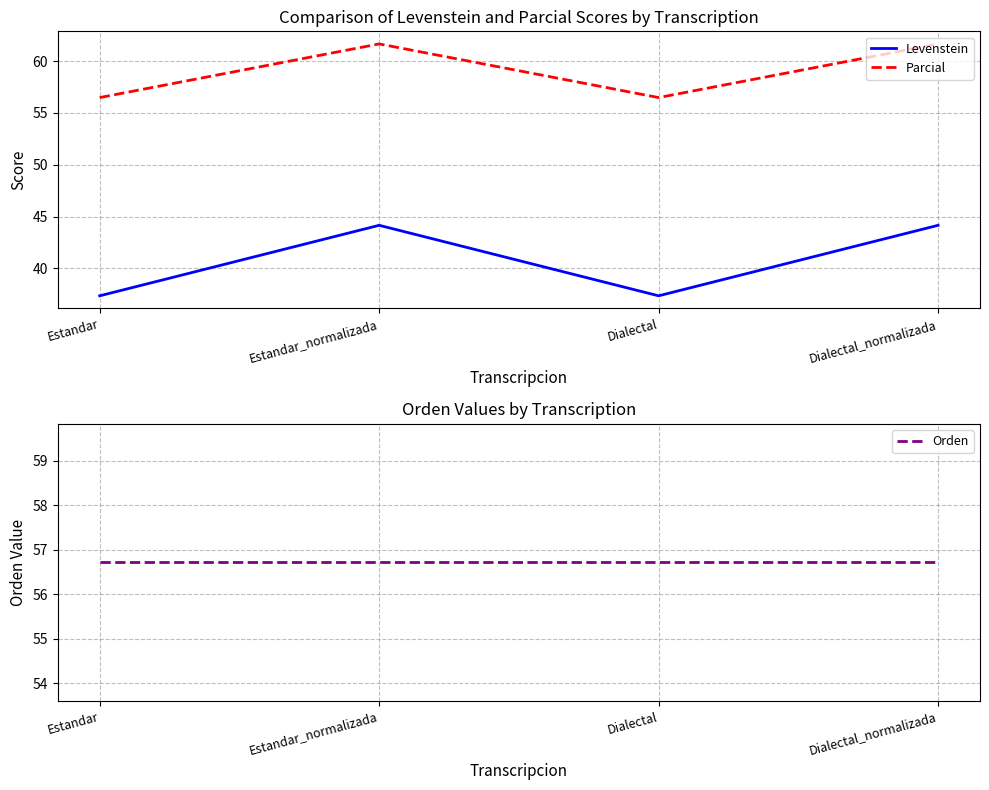

How many lines are shown in the chart?

3